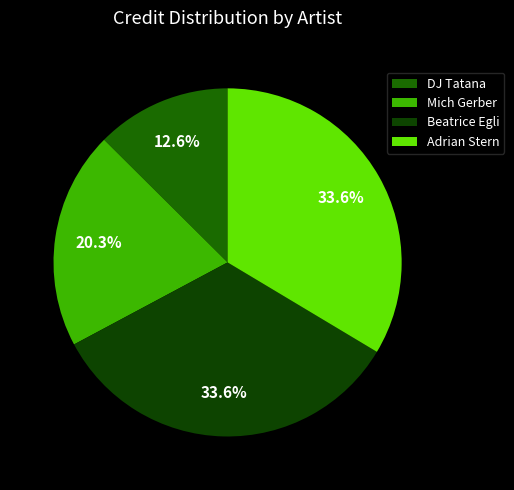

Count the number of slices in the pie.

4